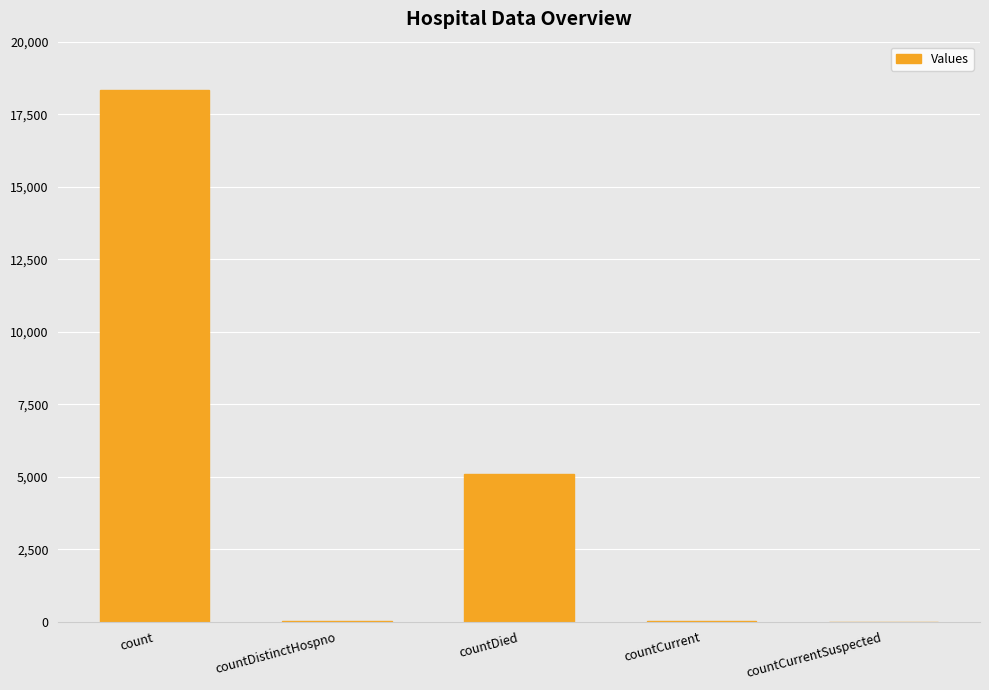

True or false: the data shows -8866 at countCurrentSuspected.

False